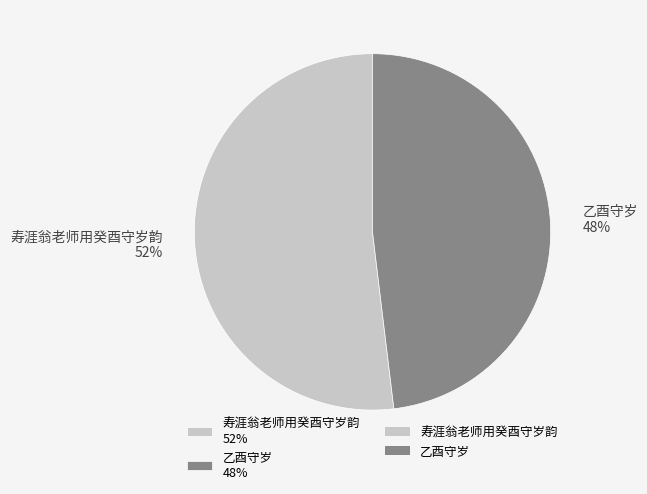

Between 寿涯翁老师用癸酉守岁韵 and 乙酉守岁, which is larger?

寿涯翁老师用癸酉守岁韵